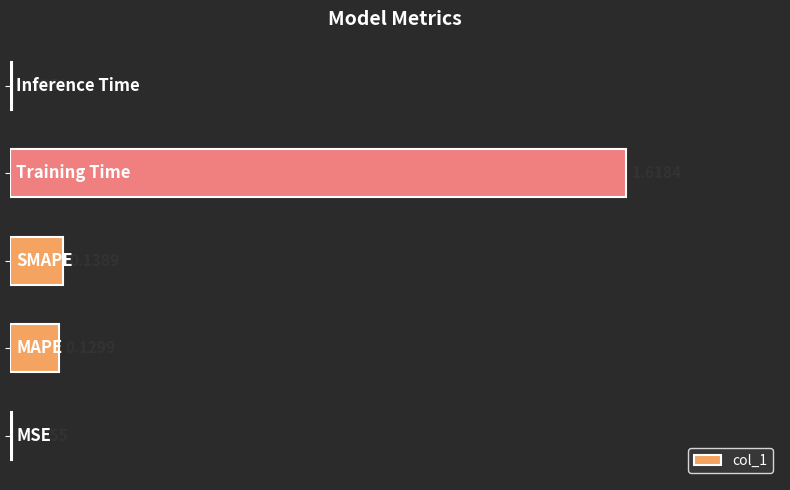

Count the number of categories in the chart.

5